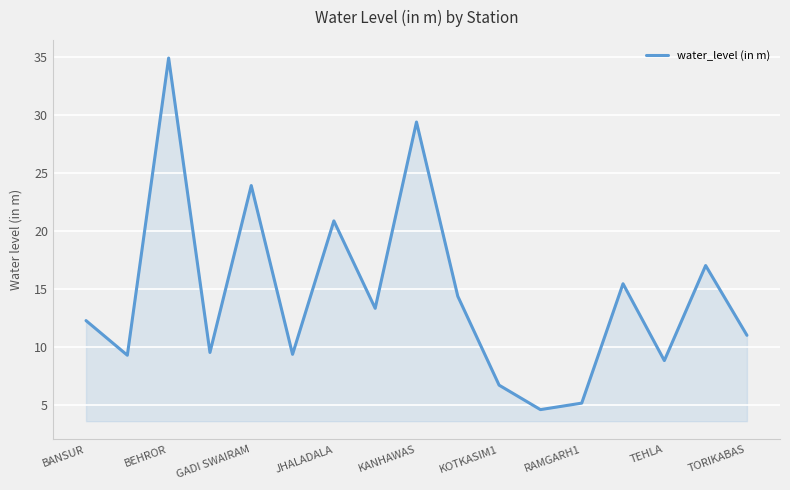

Does the chart display data point markers on the line(s)?

No